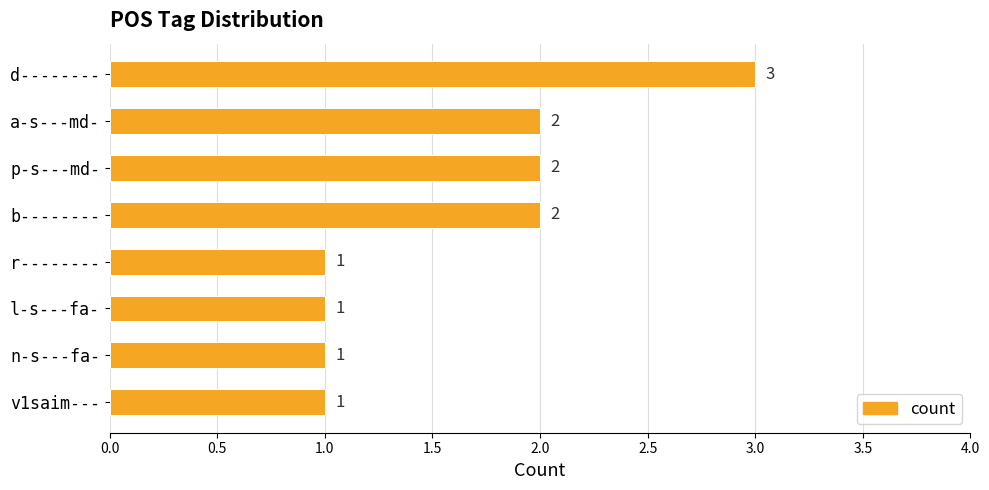

Reading top to bottom, extract all data points from this chart.

d--------=3	a-s---md-=2	p-s---md-=2	b--------=2	r--------=1	l-s---fa-=1	n-s---fa-=1	v1saim---=1